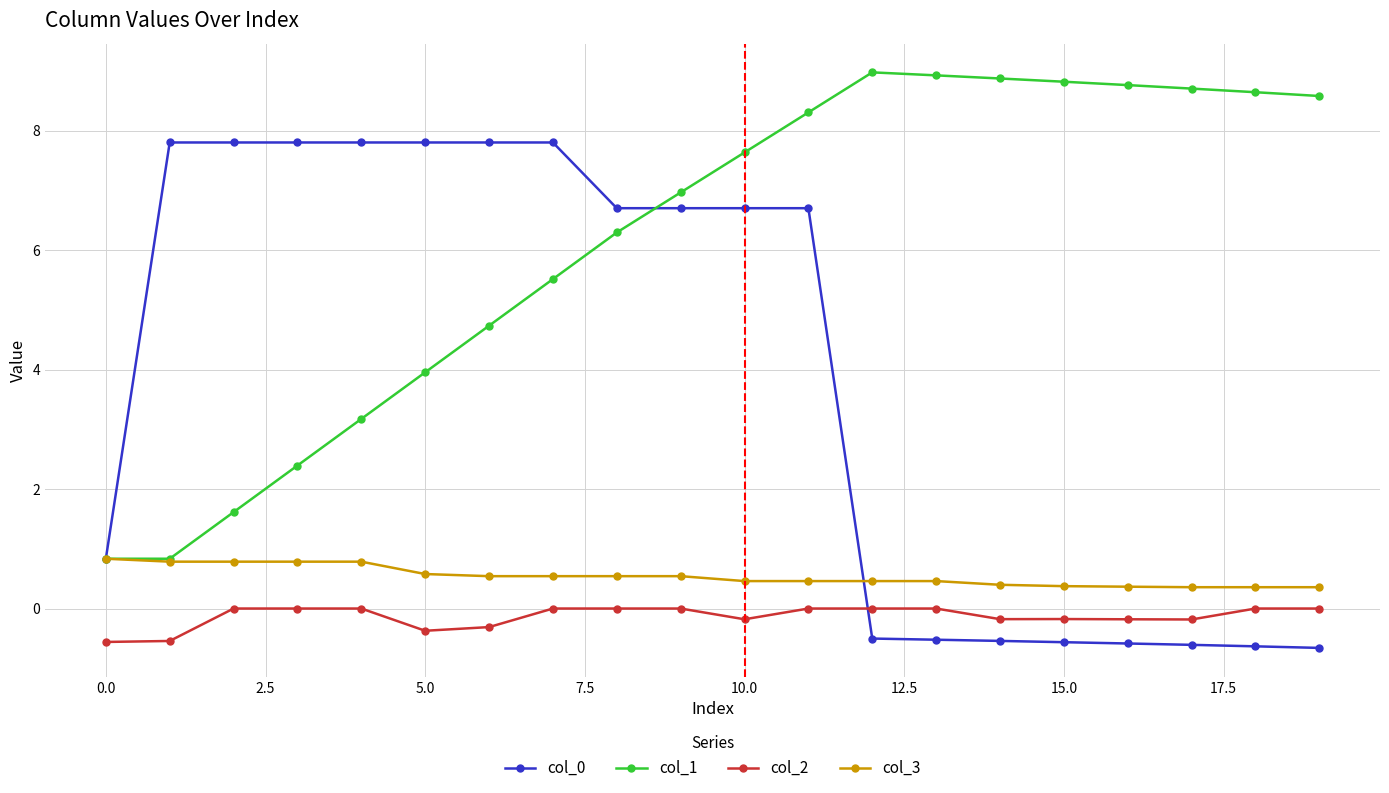

What is the greatest value displayed?

9.0